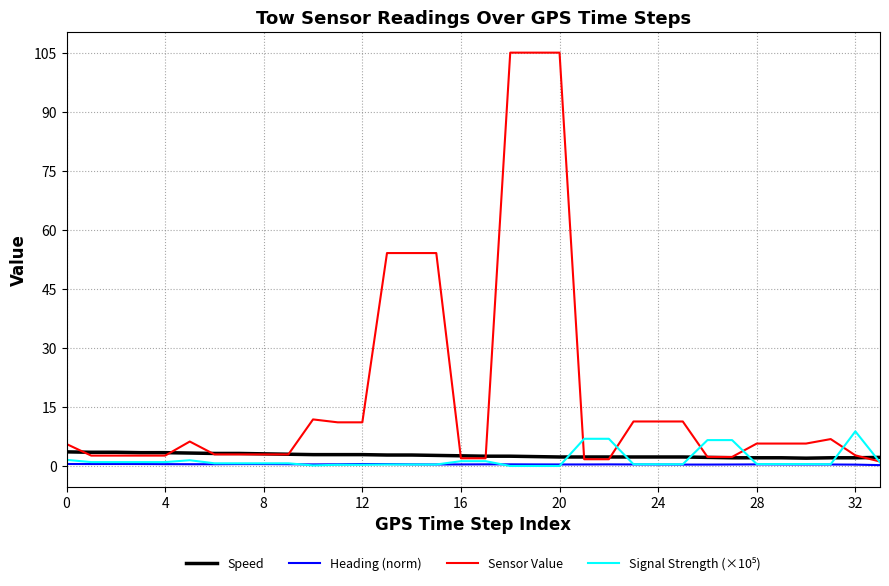

Which series has the largest range (max minus min)?

Sensor Value